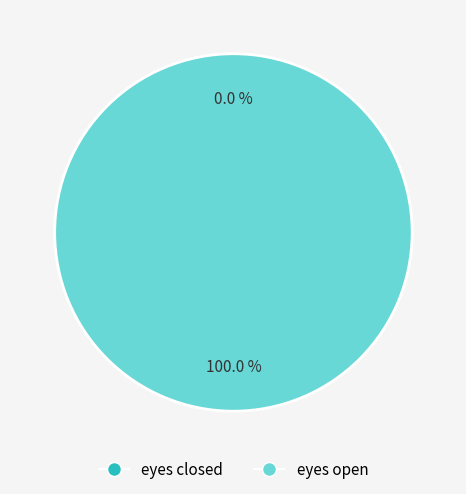

Which category accounts for the majority?

eyes open